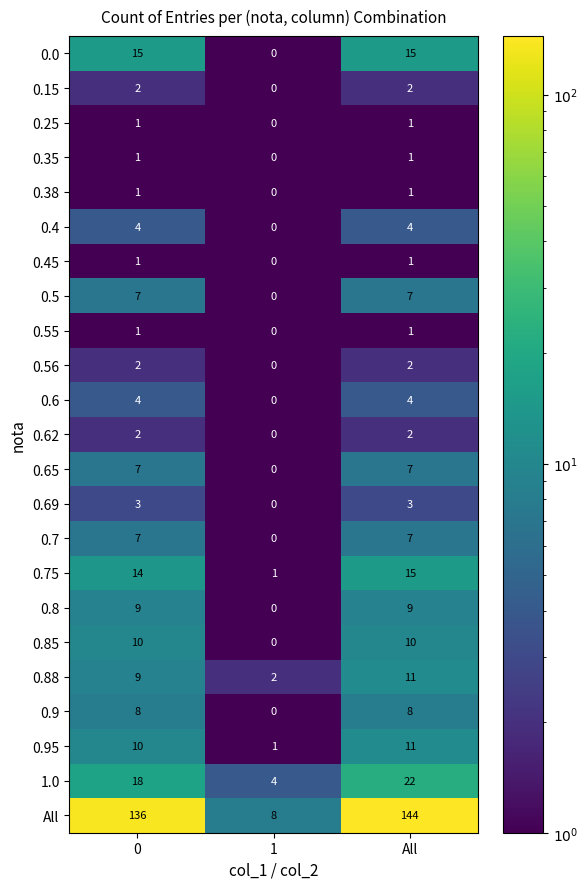

What is the difference between the maximum and minimum values in the 0.9 series?

8